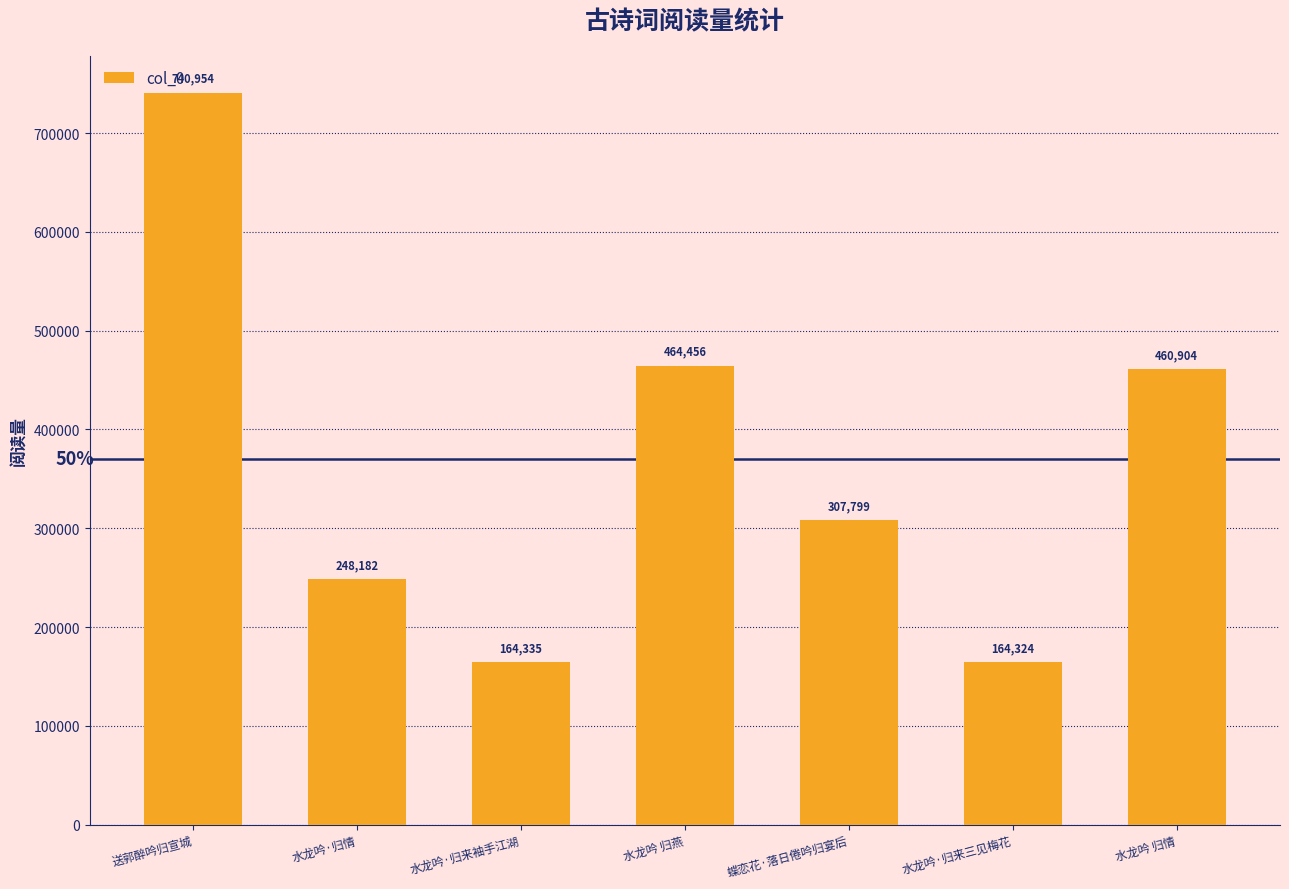

The chart shows a value of 51041 at 水龙吟·归来袖手江湖. True or false?

False